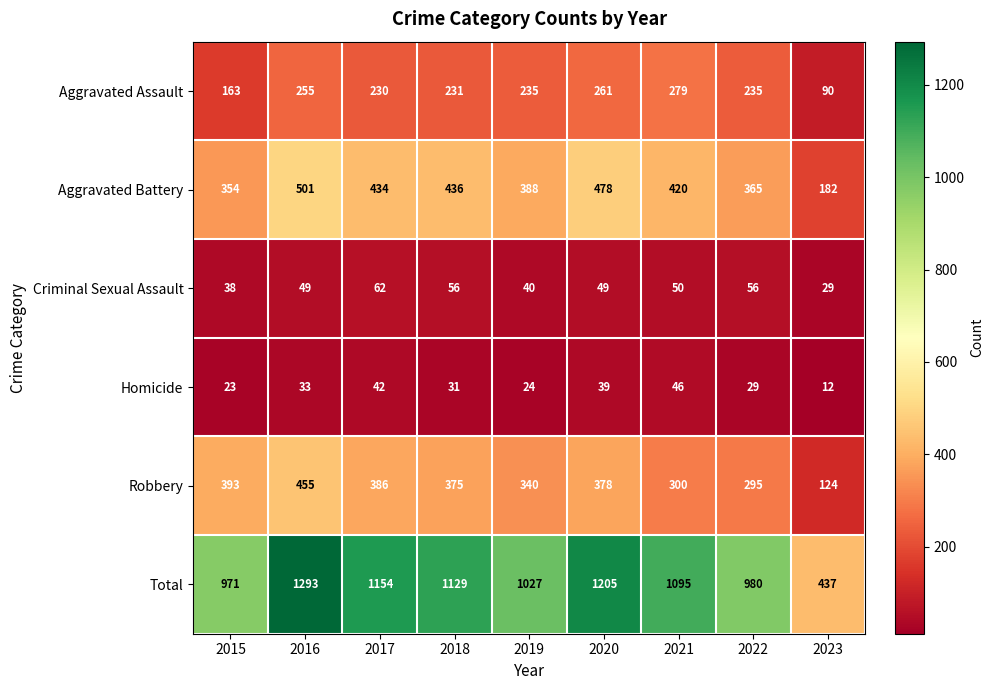

Rank the series at 2016 from lowest to highest value.

Homicide, Criminal Sexual Assault, Aggravated Assault, Robbery, Aggravated Battery, Total